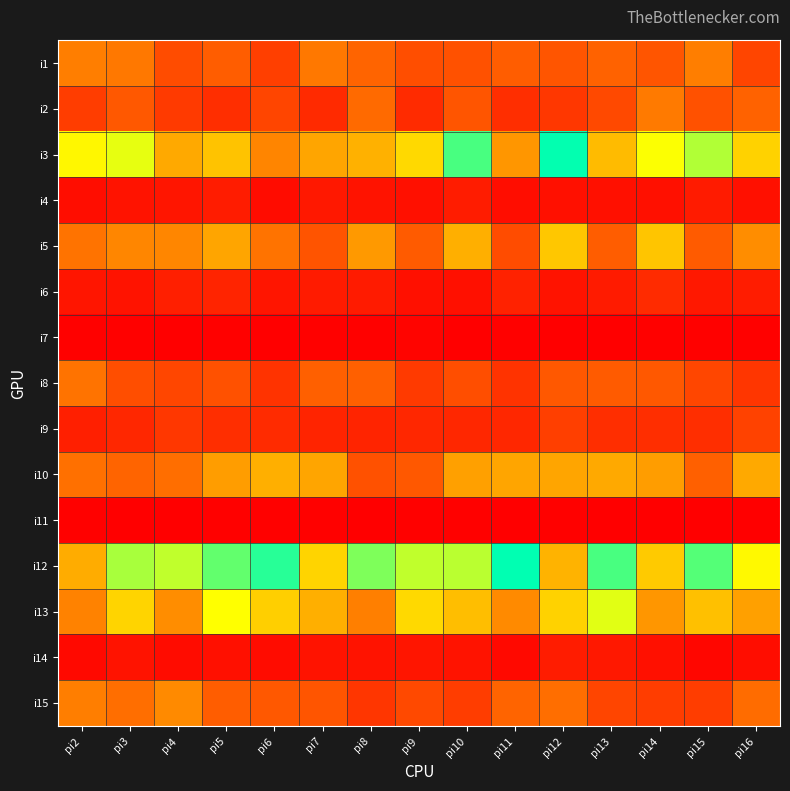

List the series in order of their peak value, lowest first.

i11, i7, i4, i14, i6, i9, i8, i2, i1, i15, i10, i5, i13, i3, i12